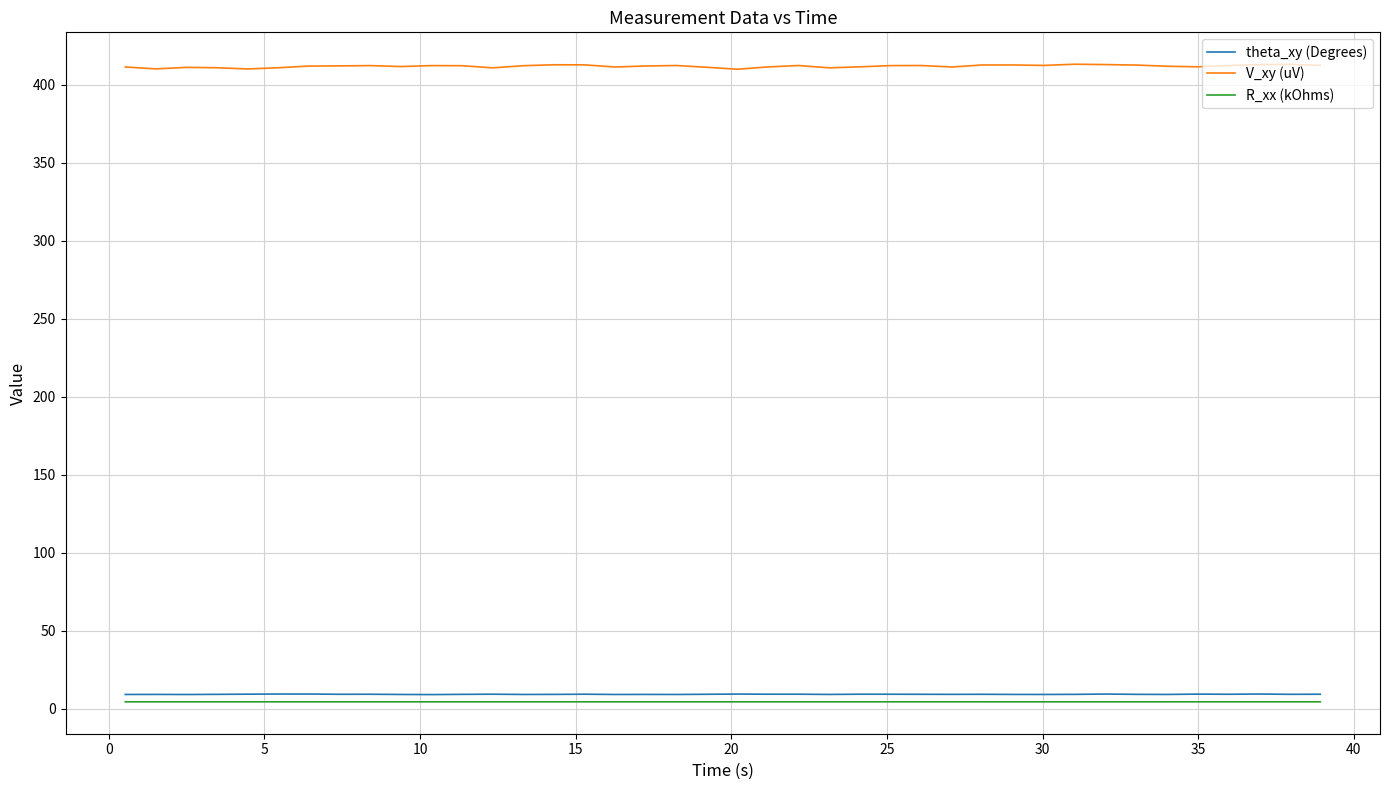

True or false: V_xy (uV) and theta_xy (Degrees) cross at least once.

False